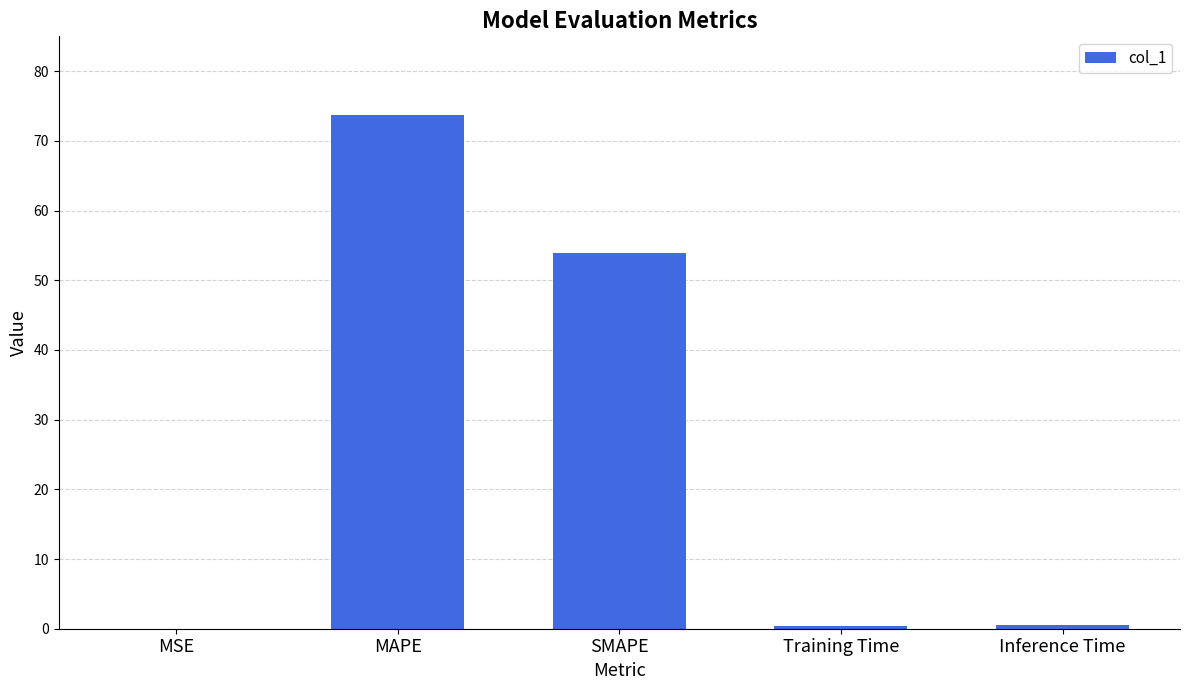

What is the greatest value displayed?

73.8